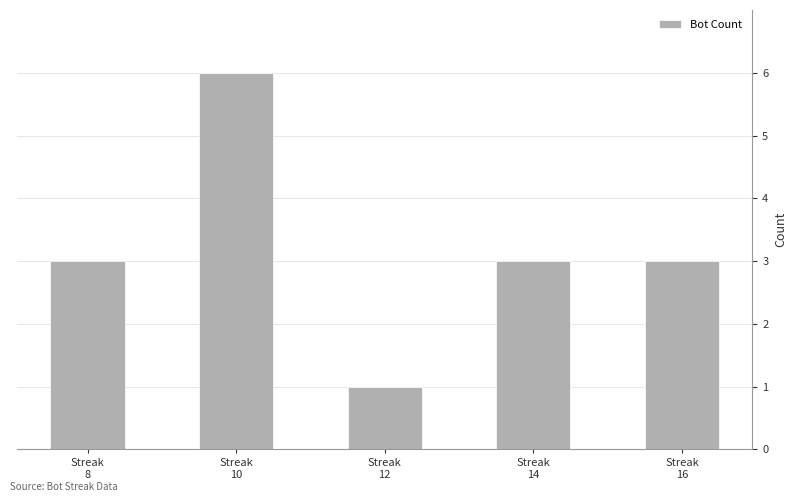

What is the value of the 1st bar from the left?

3